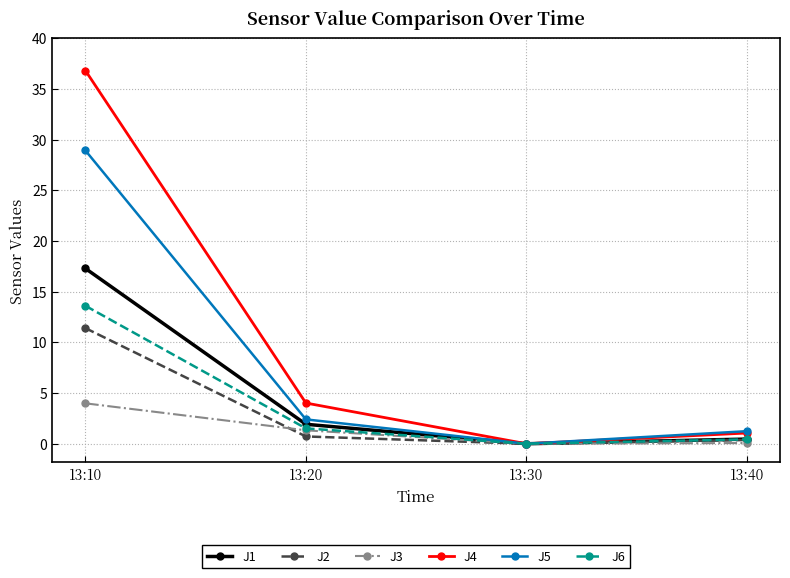

What value does the J6 series have at 13:20?

1.5